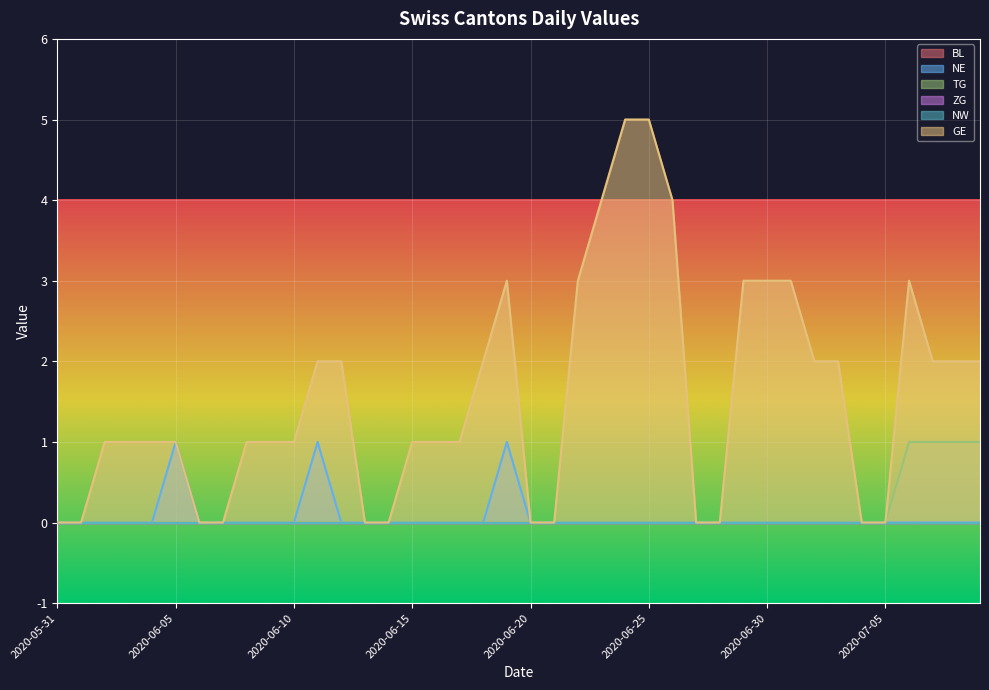

Count the number of categories in the chart.

40